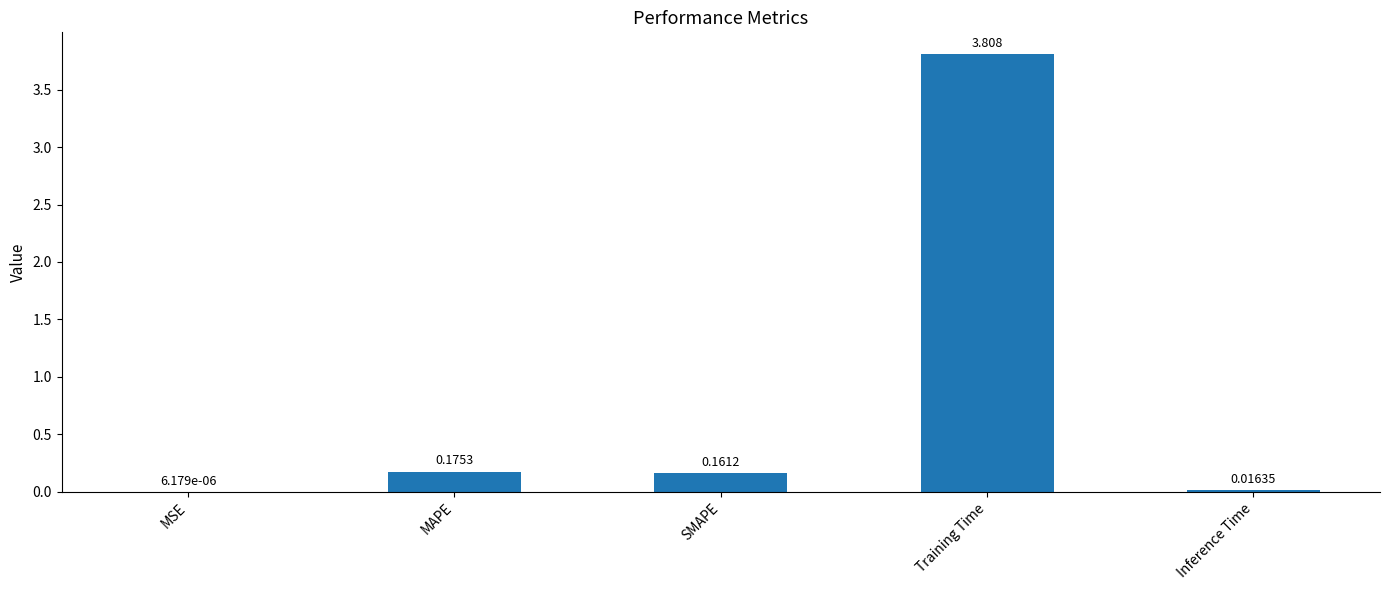

At which label is the value closest to 1?

MAPE